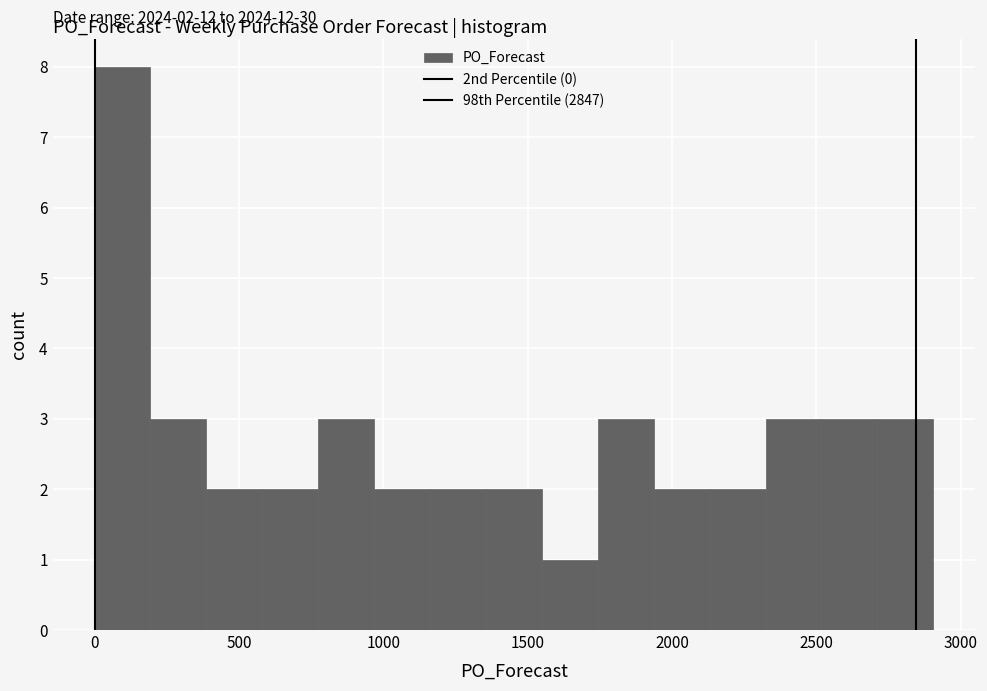

Around what value on the x-axis is the tallest bar? Give the approximate position of its centre, as read against the axis.

100